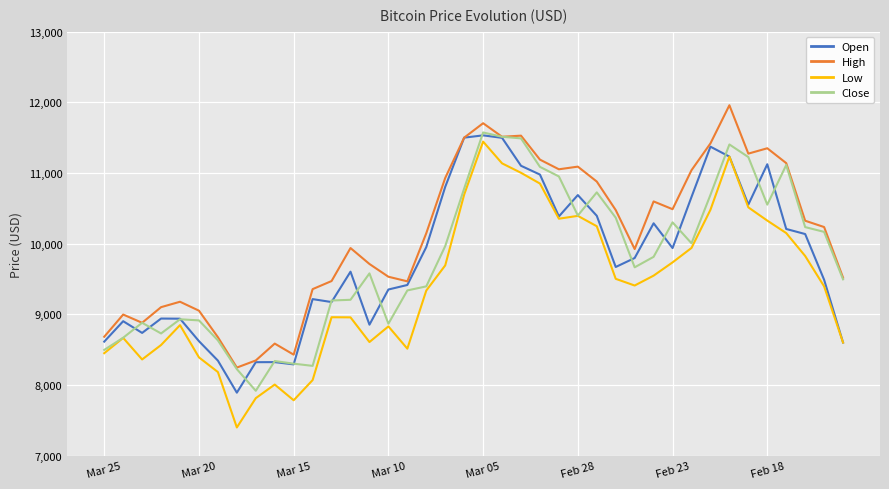

True or false: Low and High cross at least once.

False